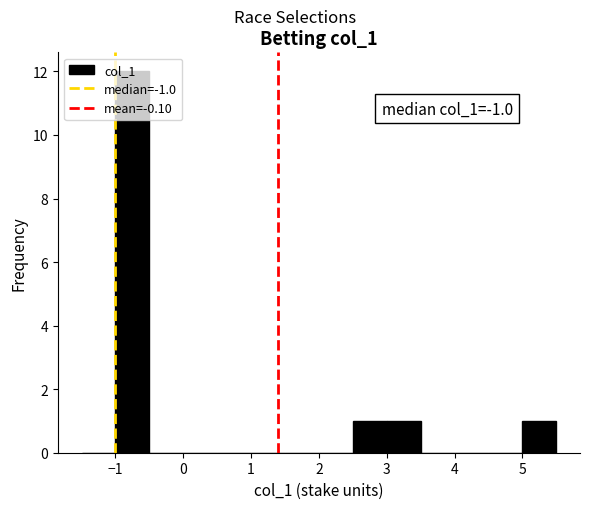

Which range on the x-axis has the tallest bar?

-1.0 to -0.5